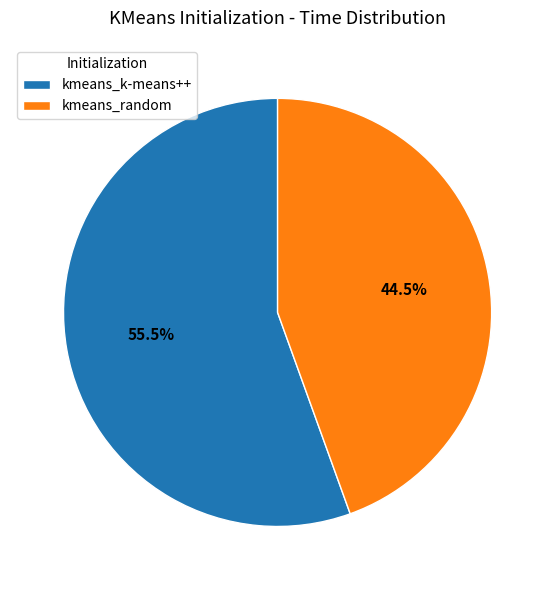

Combined, what portion of the pie is kmeans_random and kmeans_k-means++?

100.0%